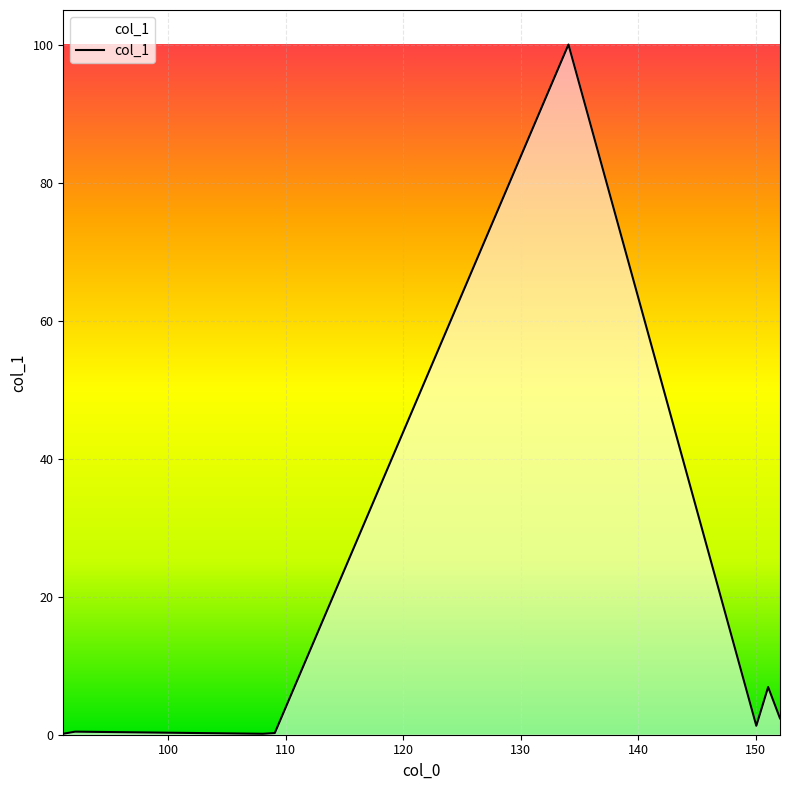

What is the greatest value displayed?

100.0